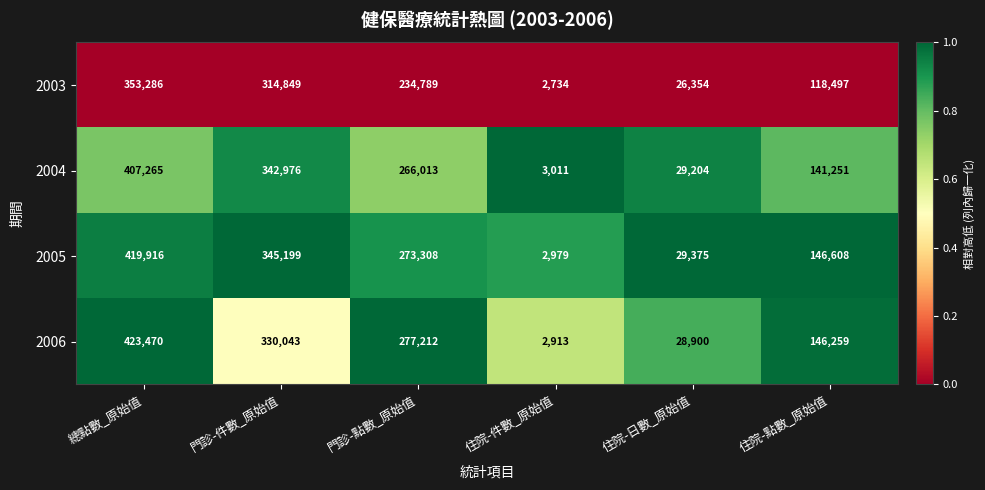

Where does the 2004 series first go above 266013?

總點數_原始值